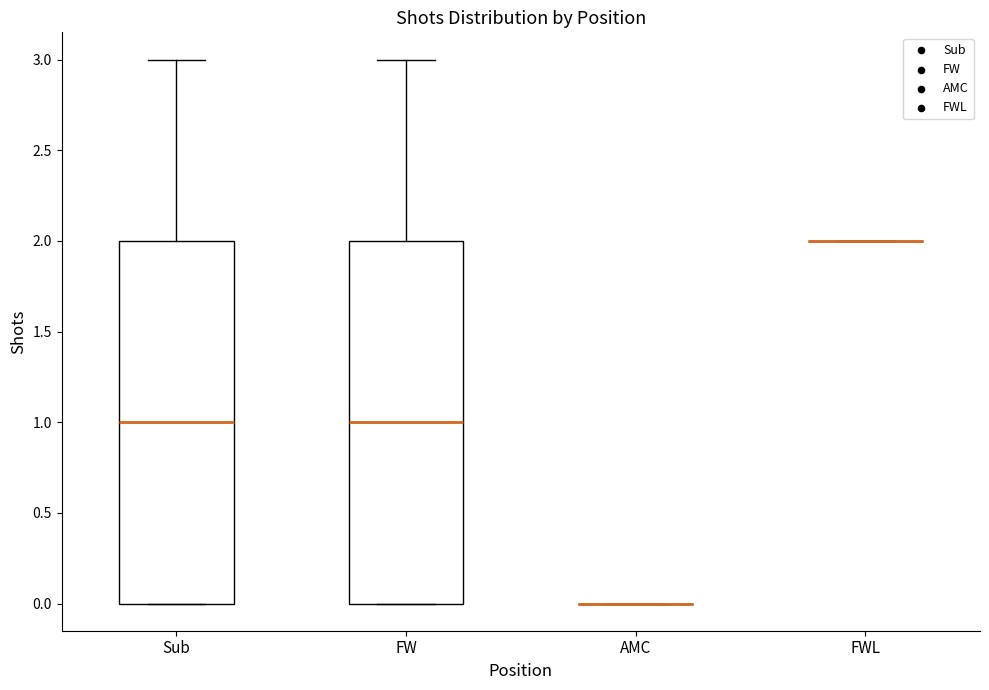

Where is the upper edge of the box for FW on the y-axis? The values are not printed on the chart, so give them approximately, as read against the axis.

2